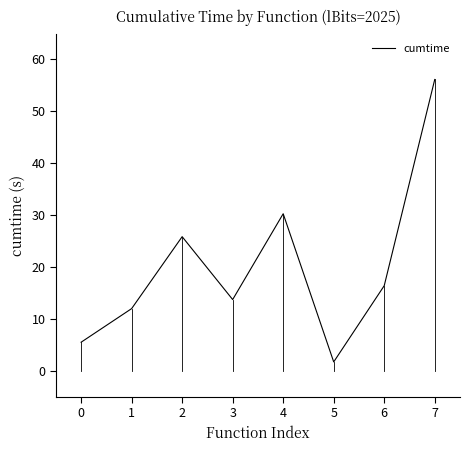

Reading left to right, extract all data points from this chart.

0=5.5	1=12.0	2=25.9	3=13.7	4=30.3	5=1.7	6=16.4	7=56.1